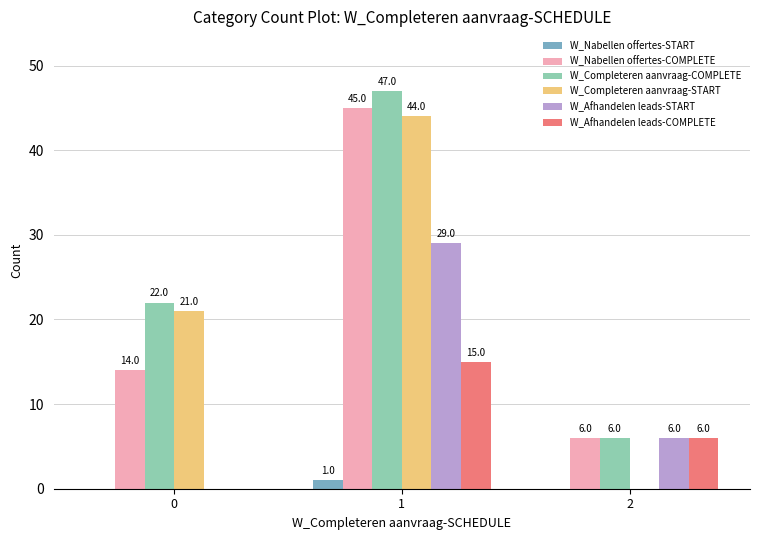

How many W_Completeren aanvraag-START values are between 0 and 44?

3